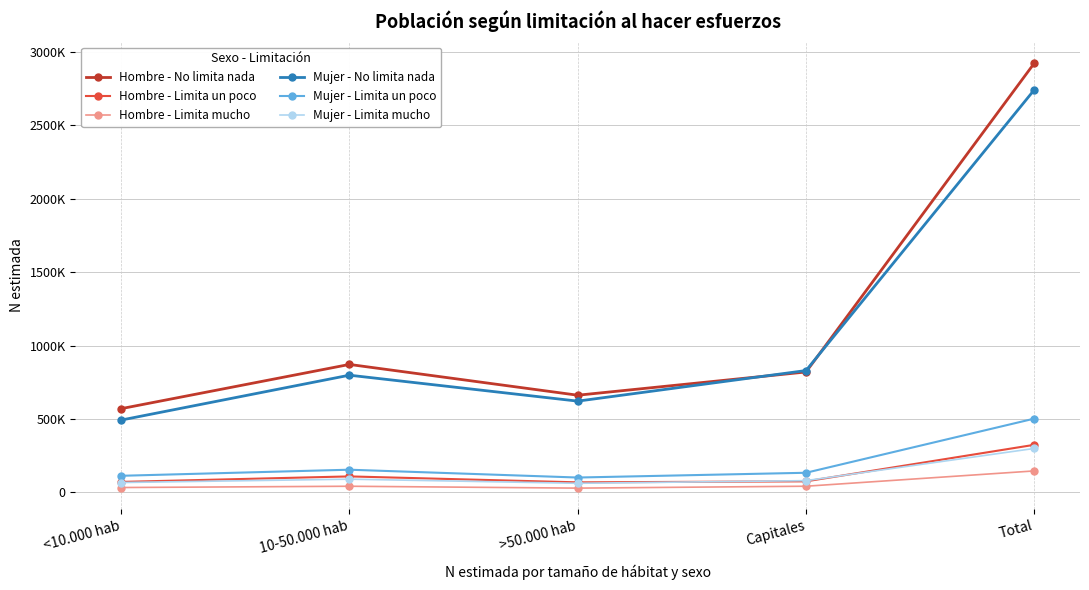

True or false: Hombre - No limita nada and Mujer - Limita mucho cross at least once.

False